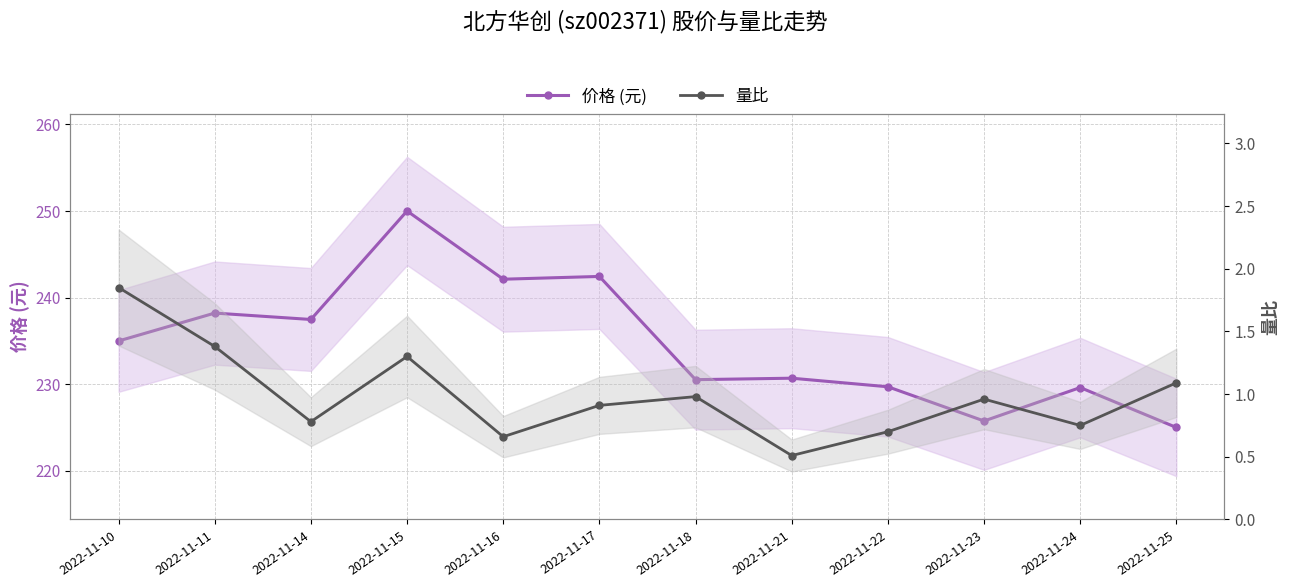

Rank the categories by 量比 value from highest to lowest.

2022-11-10, 2022-11-11, 2022-11-15, 2022-11-25, 2022-11-18, 2022-11-23, 2022-11-17, 2022-11-14, 2022-11-24, 2022-11-22, 2022-11-16, 2022-11-21